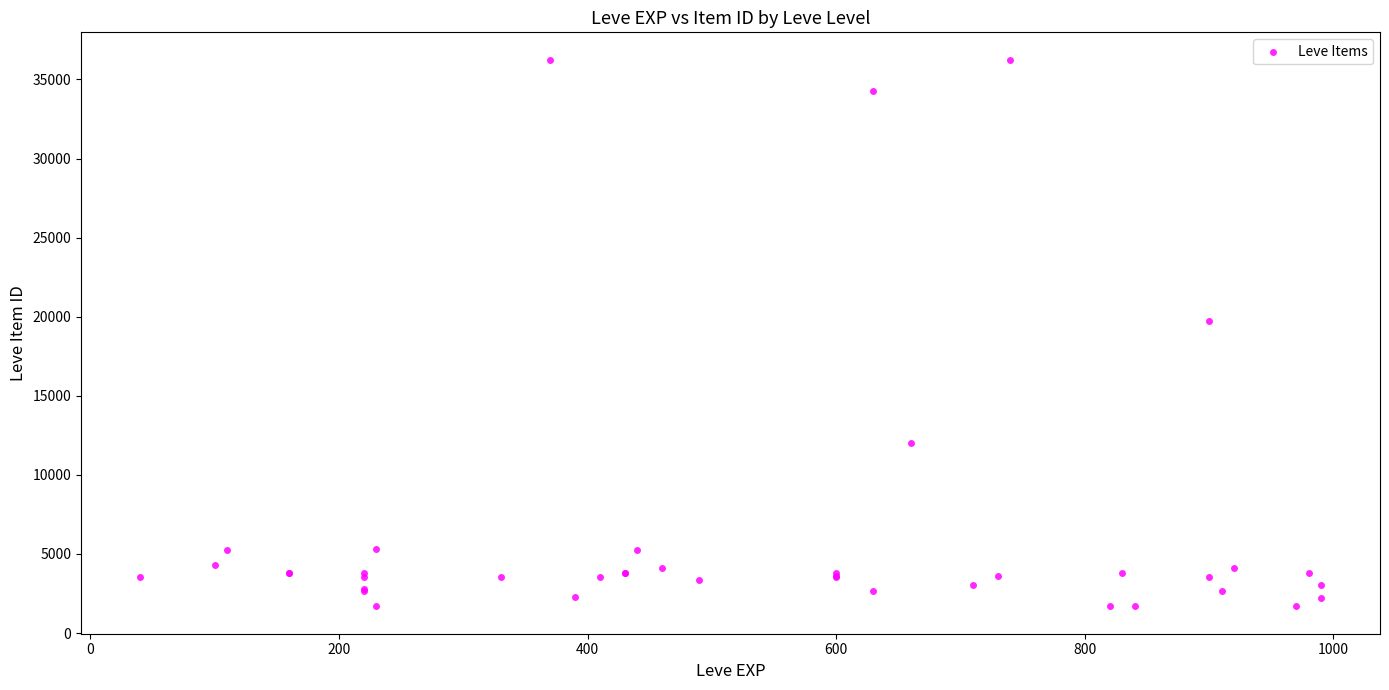

What Y value in the scatter plot is closest to 18967?

19744